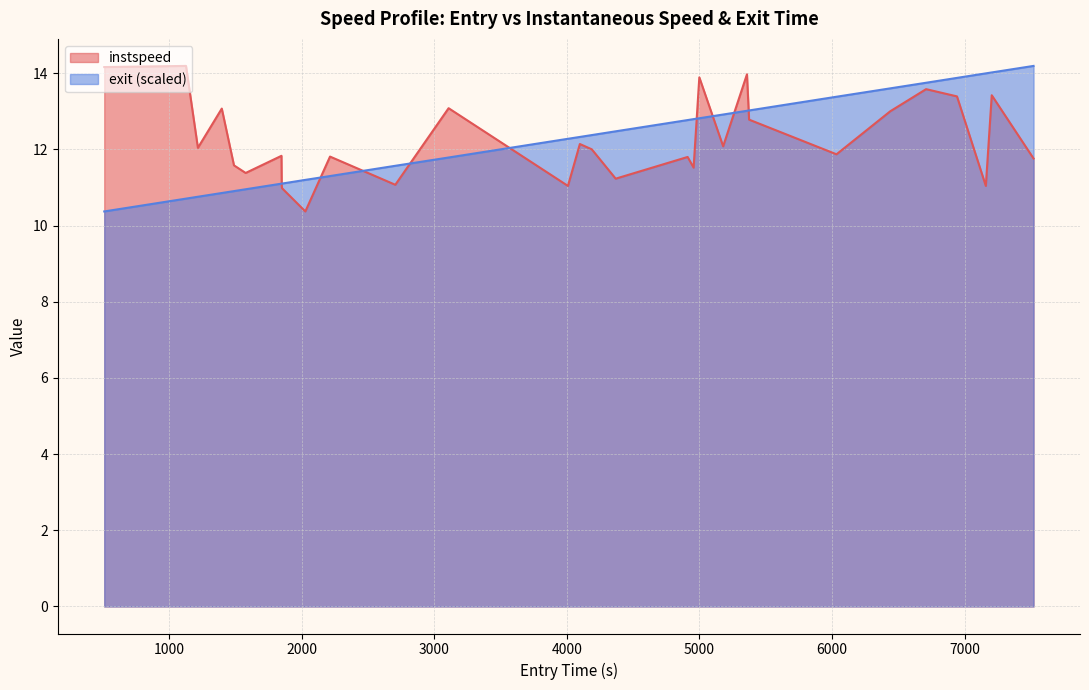

What is the greatest value displayed?

14.2